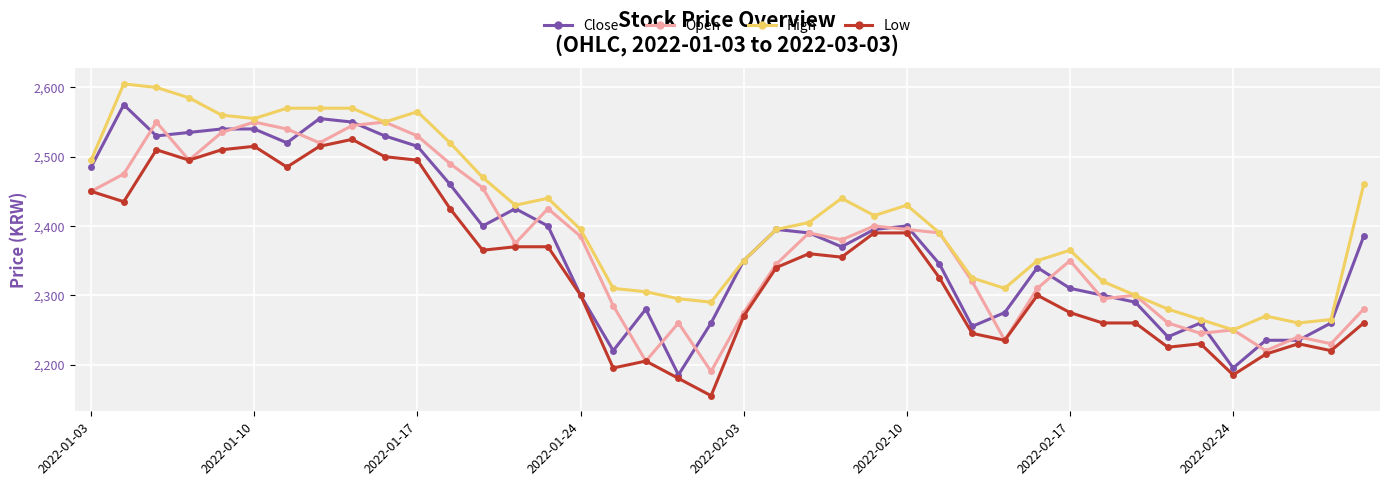

In Open, how many points are higher than both neighbors (excluding endpoints)?

11